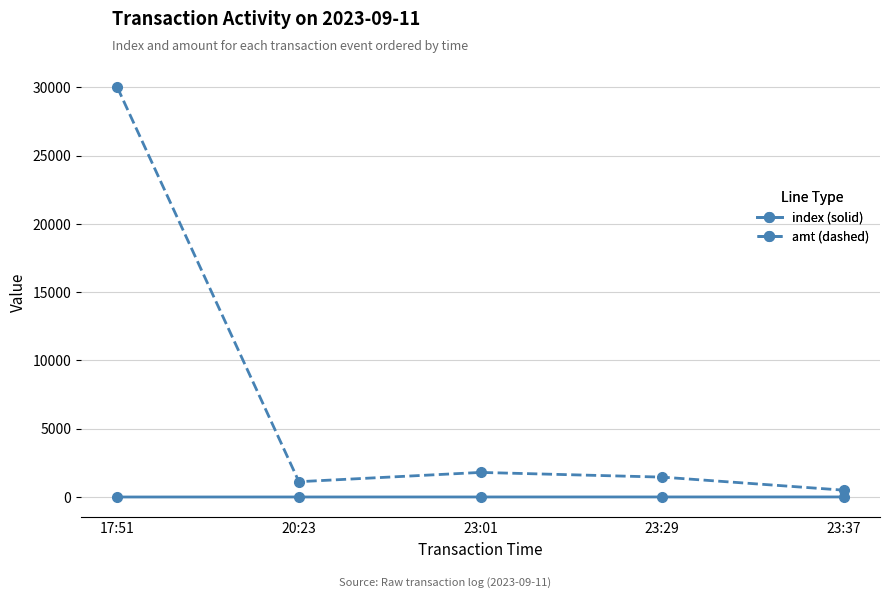

What is the approximate value of amt (dashed) at 23:37, to the nearest 100?

500